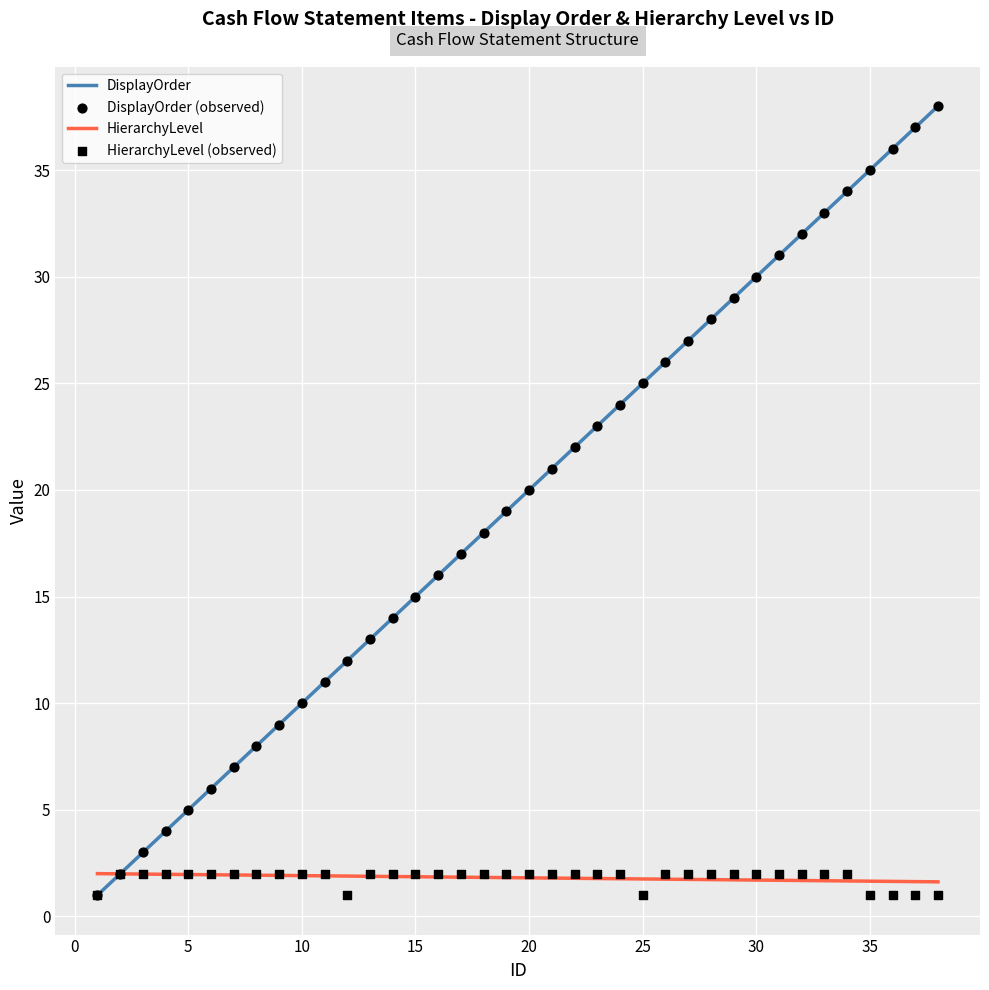

What are all the series names shown in the legend?

DisplayOrder, HierarchyLevel, DisplayOrder (observed), HierarchyLevel (observed)